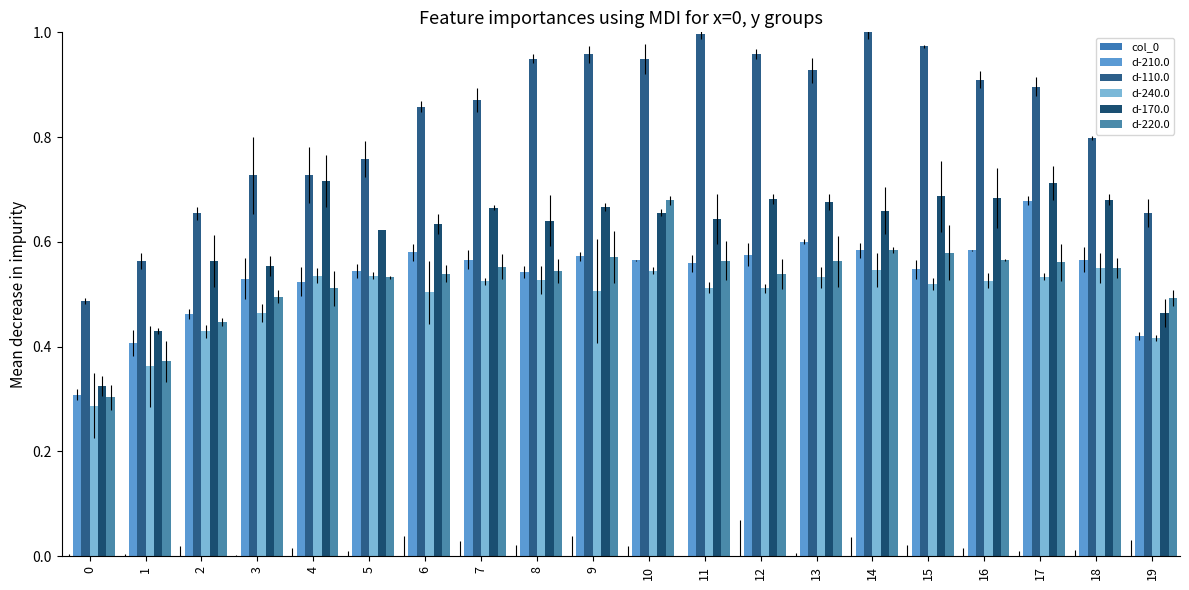

What is the greatest value displayed?

1.0